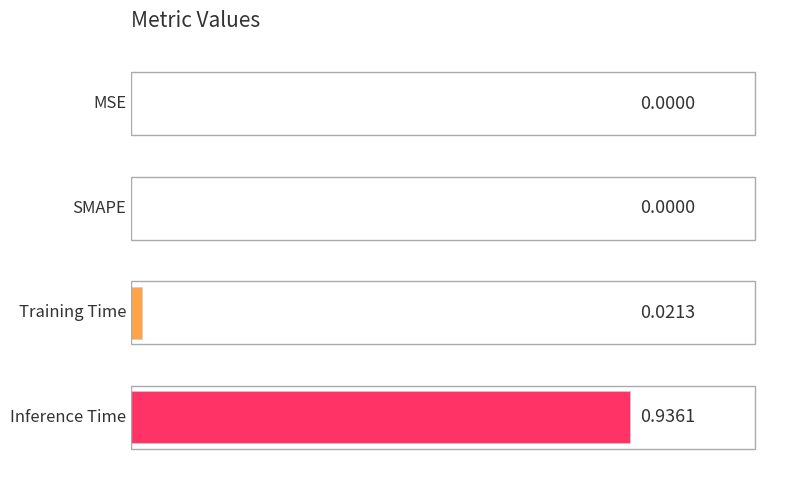

Rank the categories by value from lowest to highest.

0, 1, 2, 3